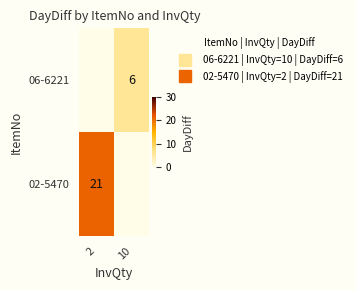

What is the minimum value shown in the chart?

6.0